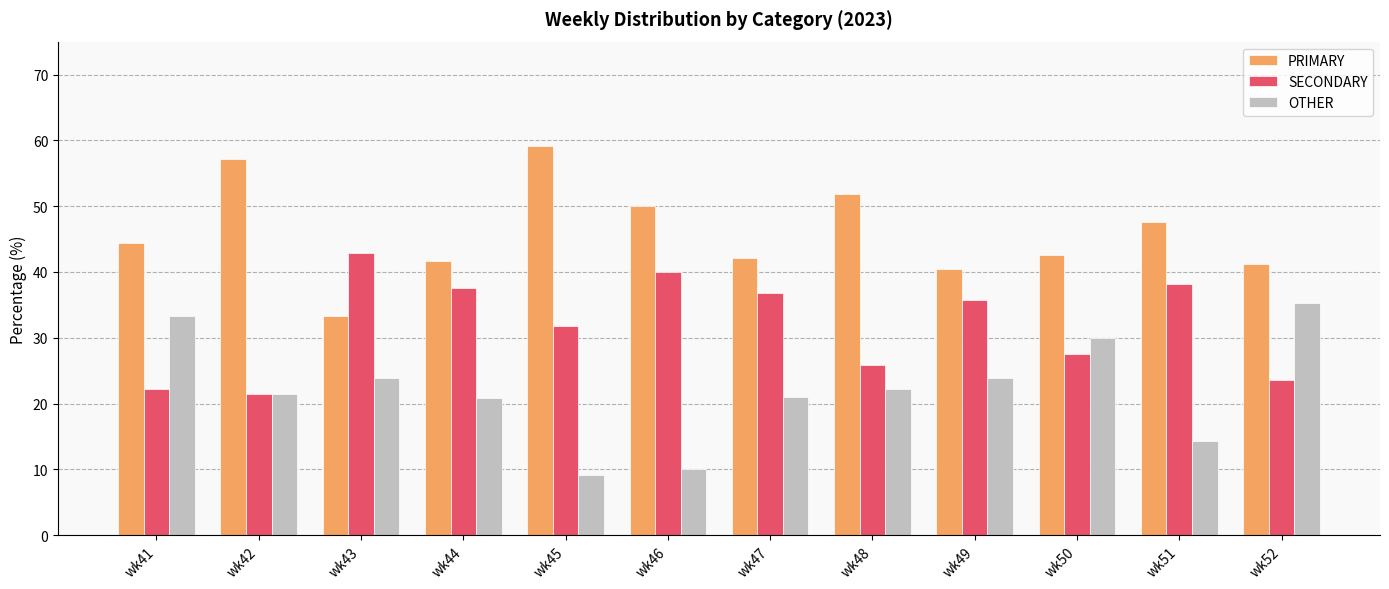

Is the value of SECONDARY at wk43 greater than the value of OTHER at wk52?

Yes